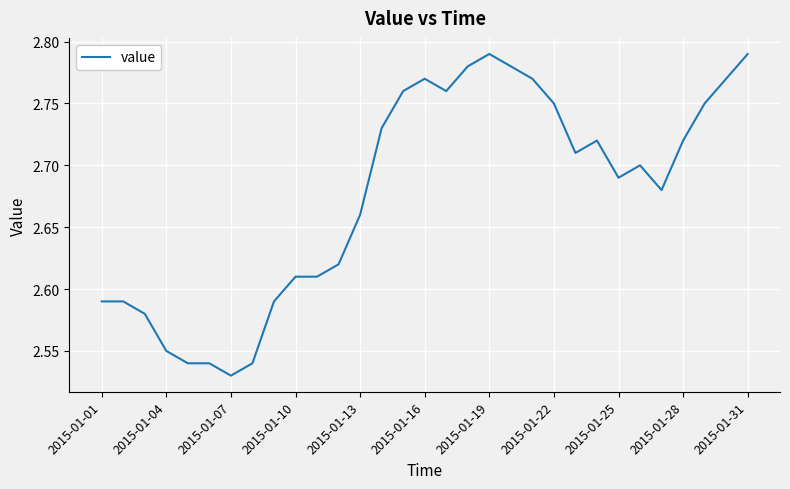

At which category does the chart reach its minimum across all series?

2015-01-07